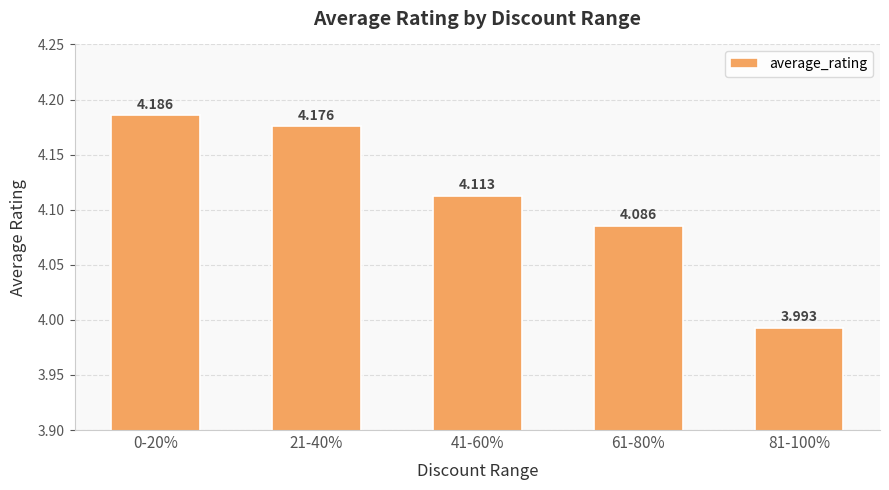

What is the ratio of the value at 0-20% to the value at 21-40%?

1.0